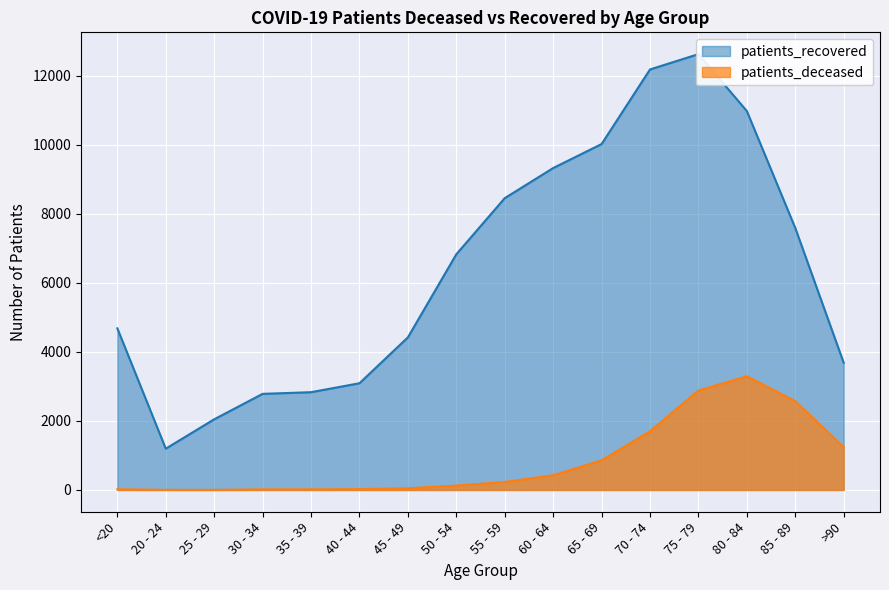

True or false: patients_deceased has more than 0 interior local peaks.

True